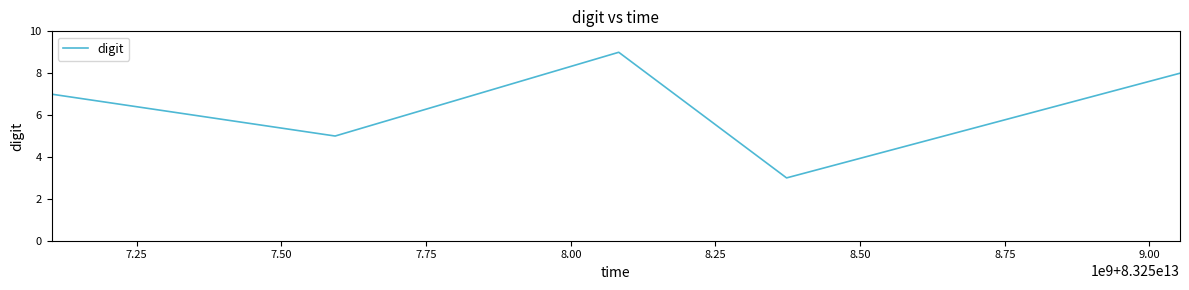

How many interior local peaks (higher than both neighbors) does the data have?

1